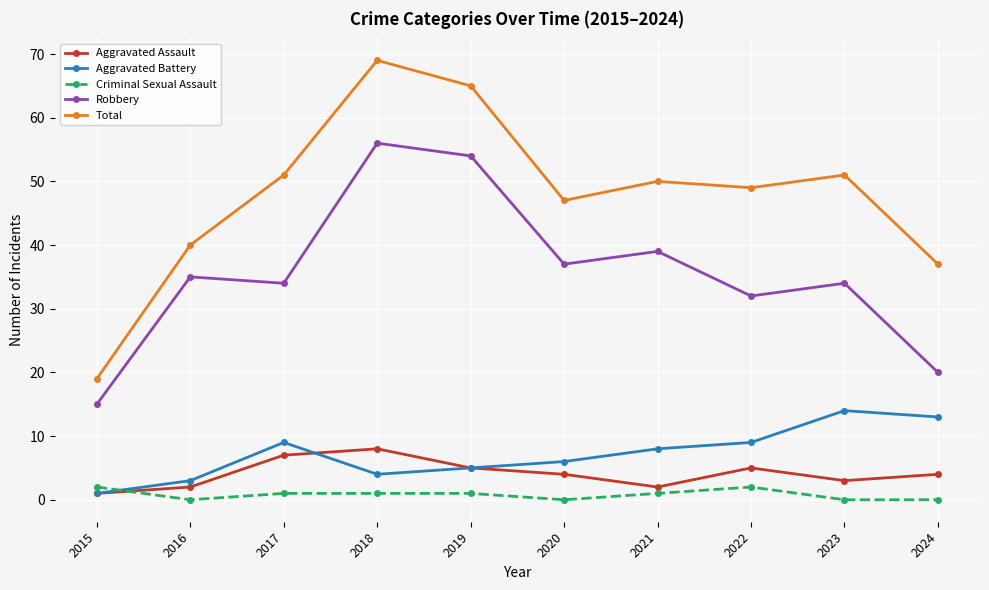

What is the highest value of the Aggravated Assault series?

8